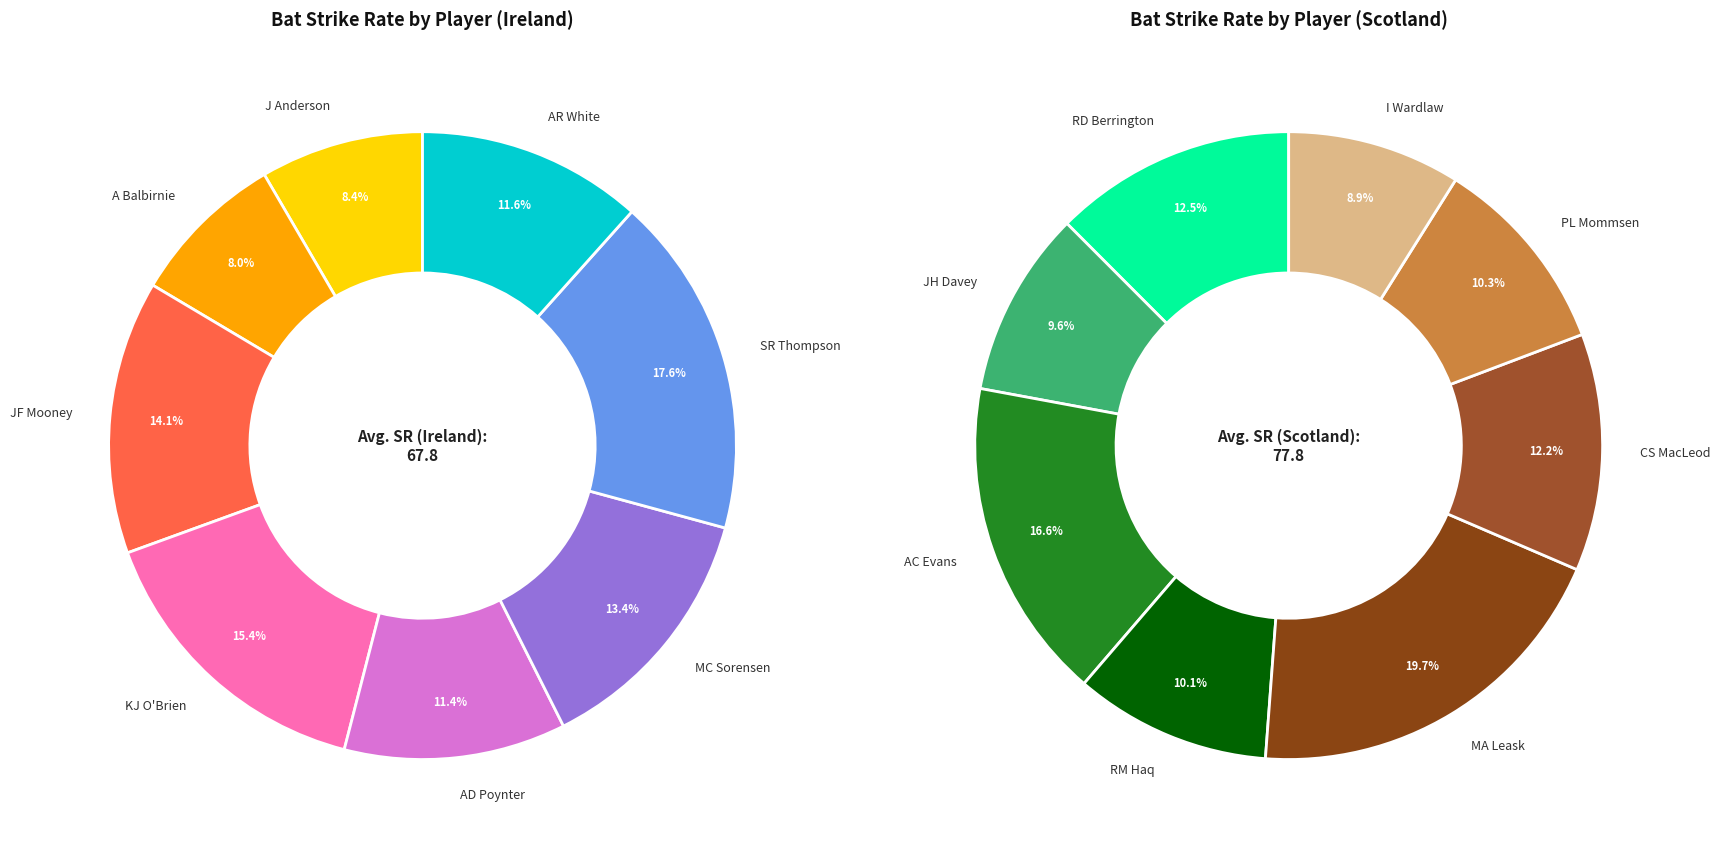

Combined, what portion of the pie is A Balbirnie and AR White?

19.7%